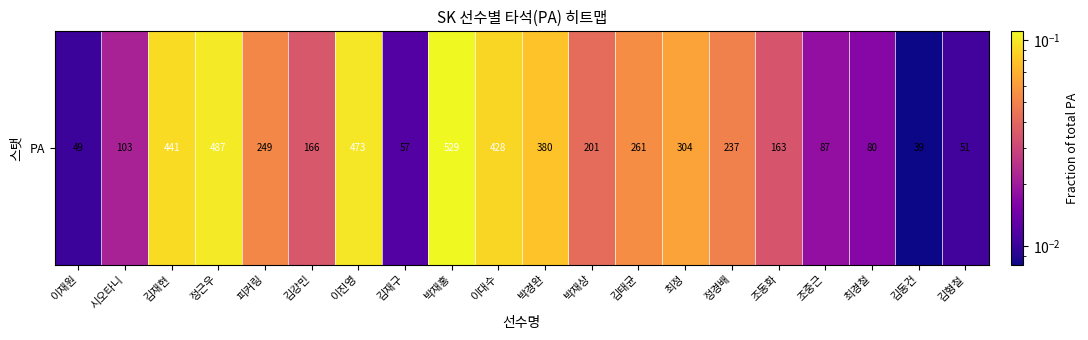

Rank the categories by value from highest to lowest.

박재홍, 정근우, 이진영, 김재현, 이대수, 박경완, 최정, 김태균, 피커링, 정경배, 박재상, 김강민, 조동화, 시오타니, 조중근, 최경철, 김재구, 김형철, 이재원, 김동건